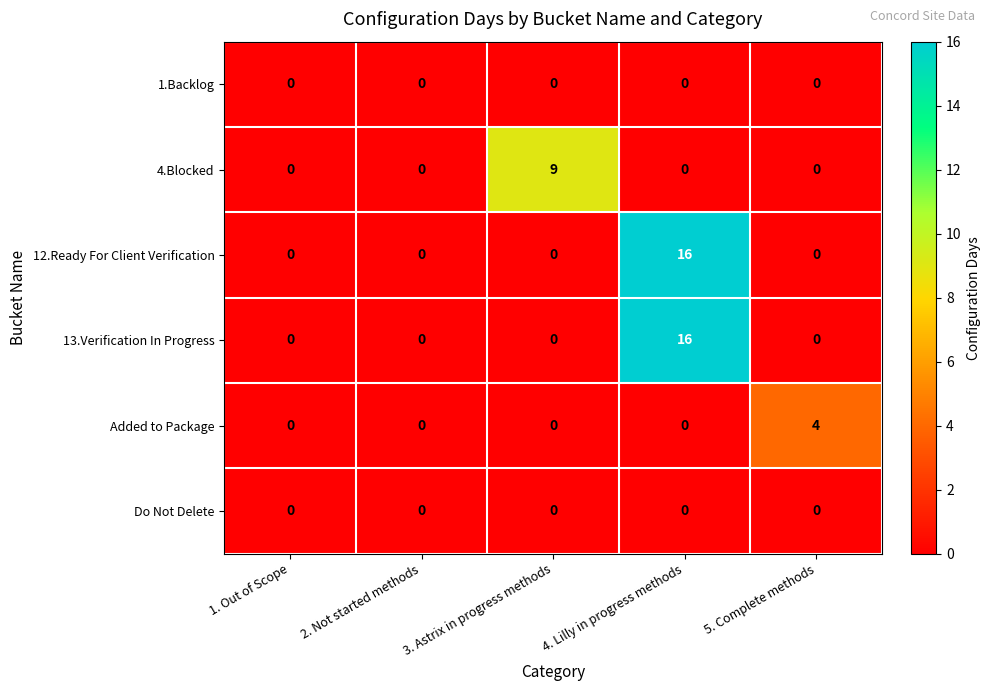

What is the maximum value shown in the chart?

16